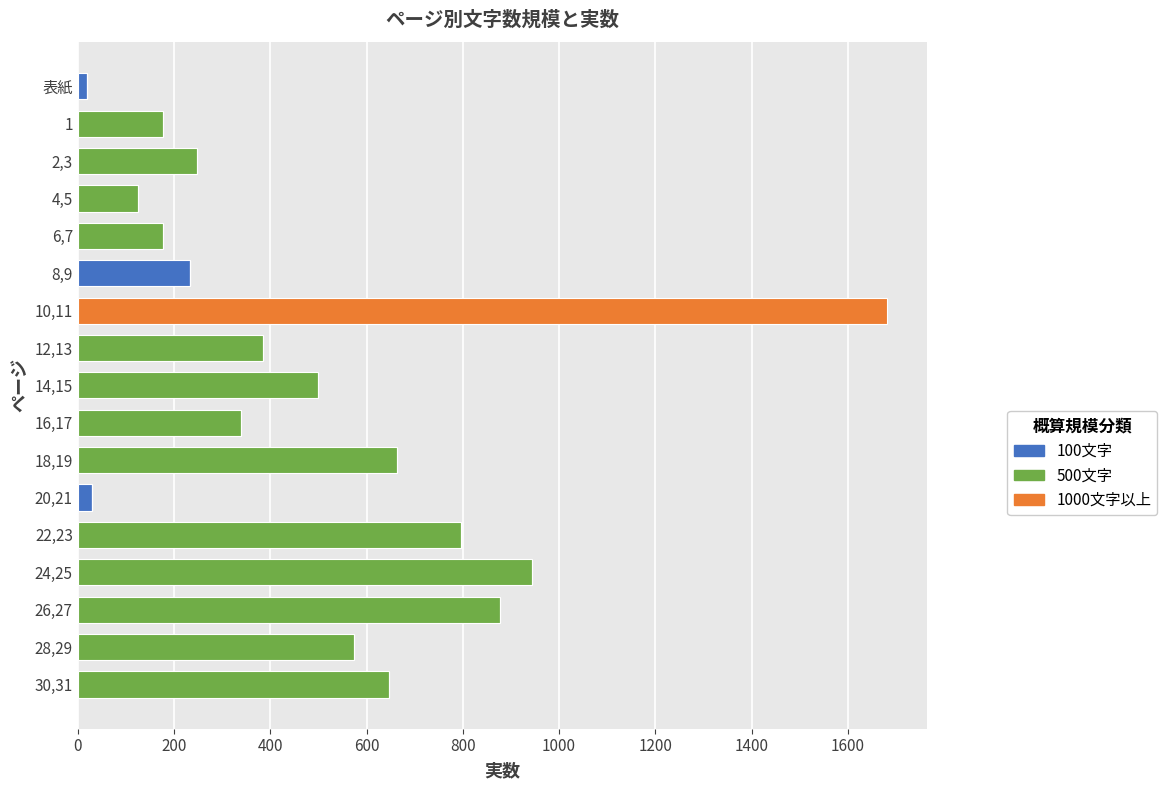

At which label does 100文字 reach its peak?

8,9